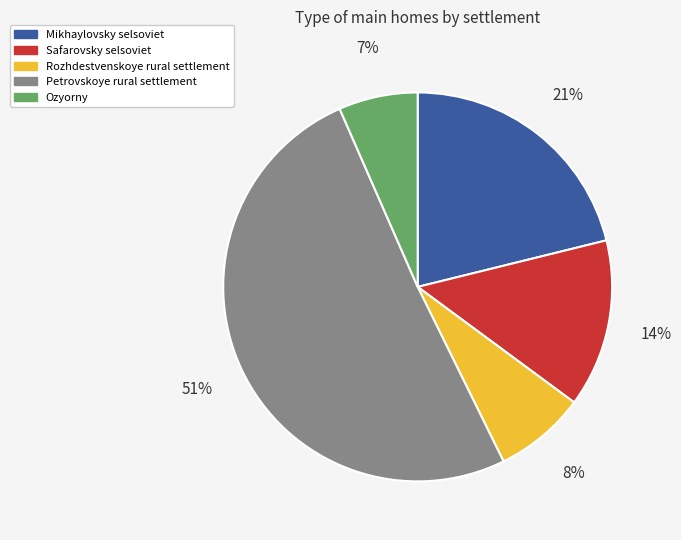

Which slice represents more than half of the pie?

Petrovskoye rural settlement